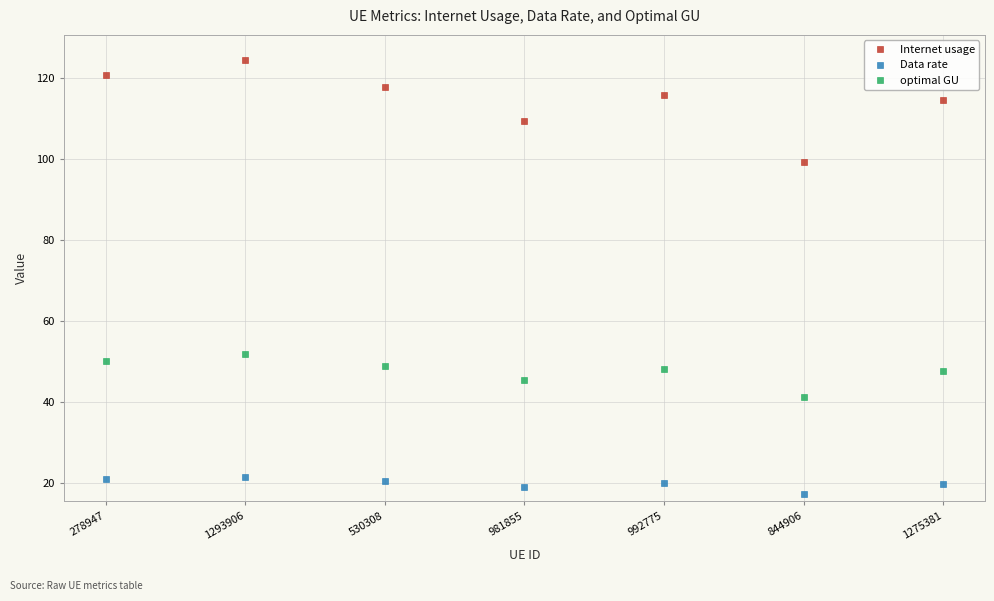

What is the difference between the maximum and minimum values in the optimal GU series?

10.5